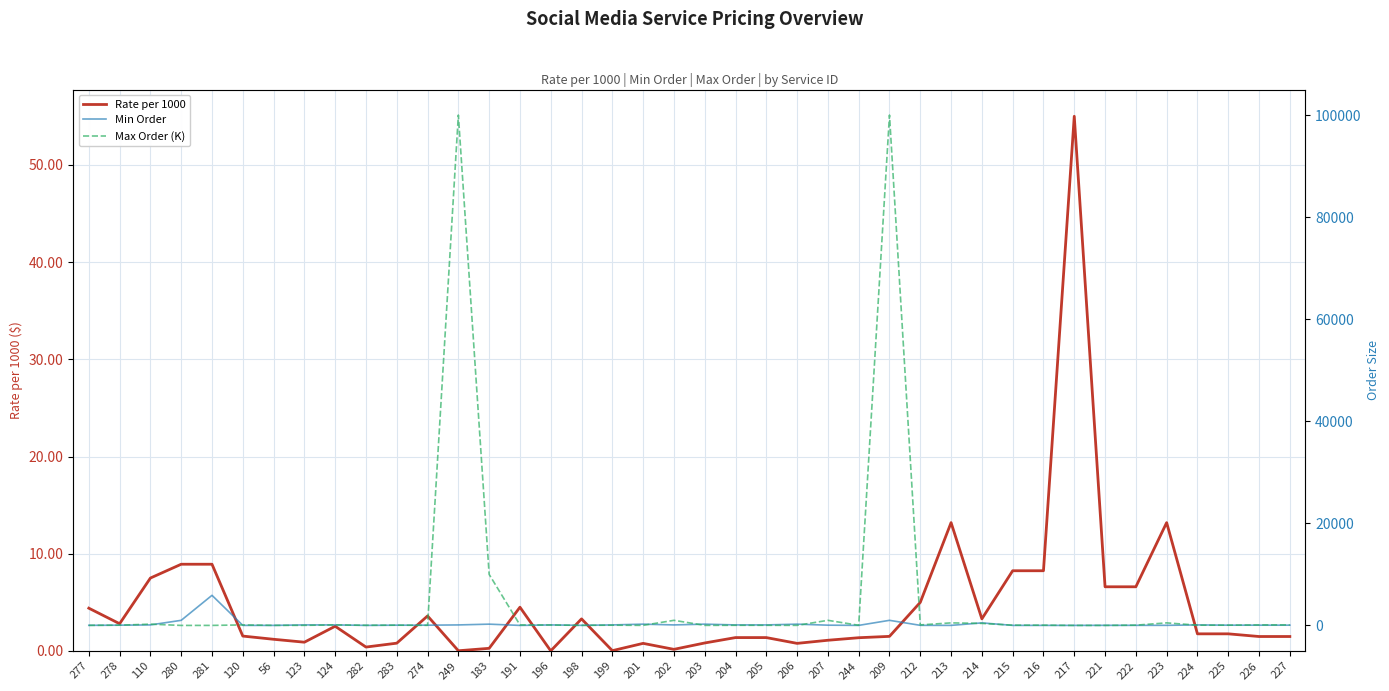

How many interior local valleys does the Max Order (K) series have?

11